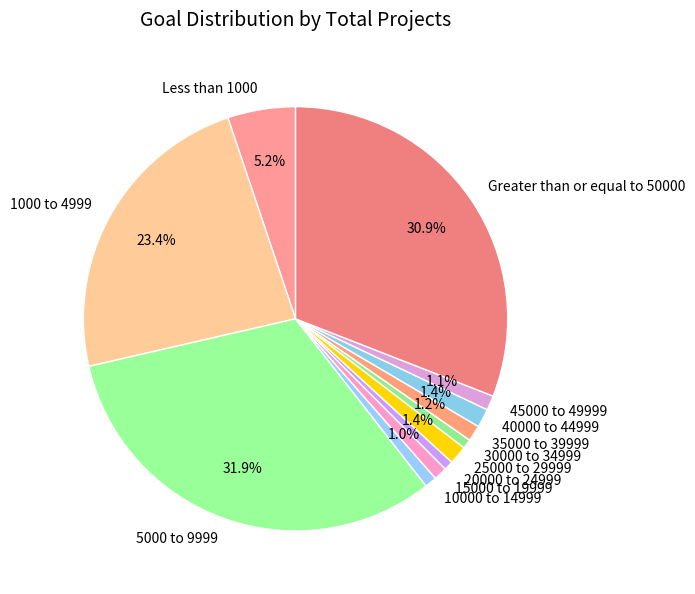

How many slices are in this pie chart?

12